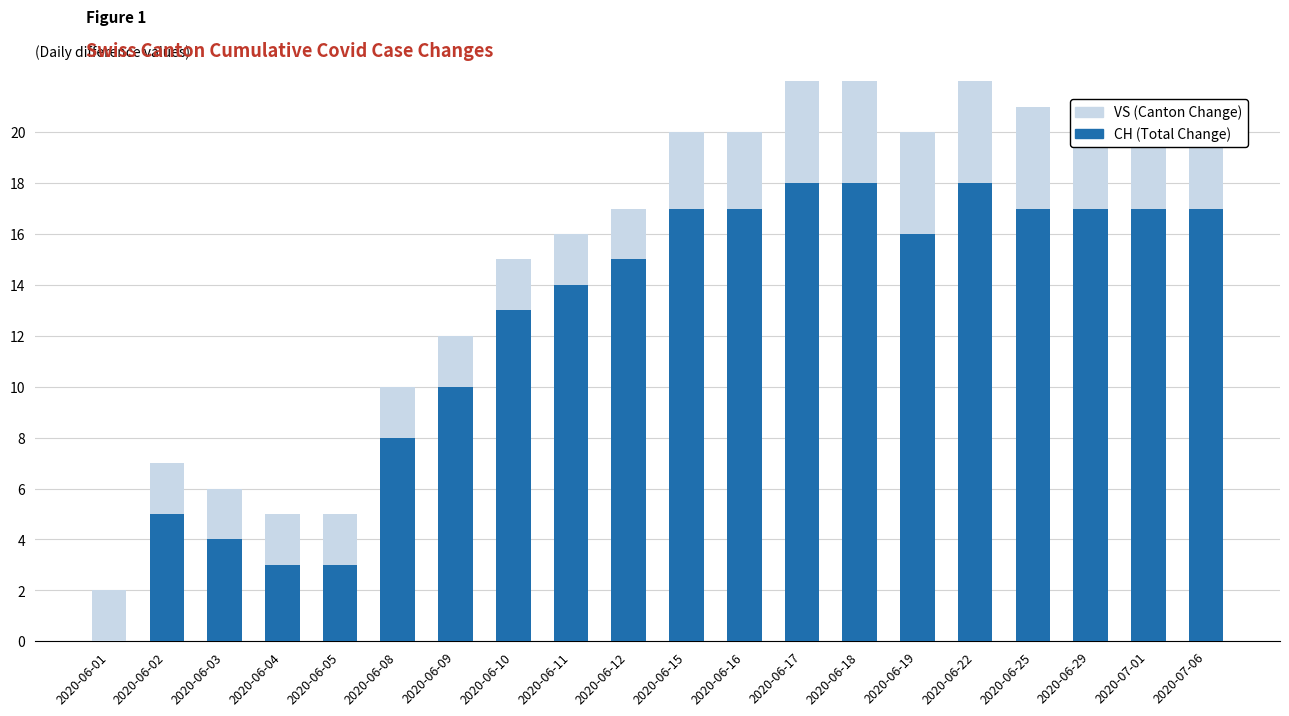

What is the spread (max minus min) of values at 2020-06-29?

14